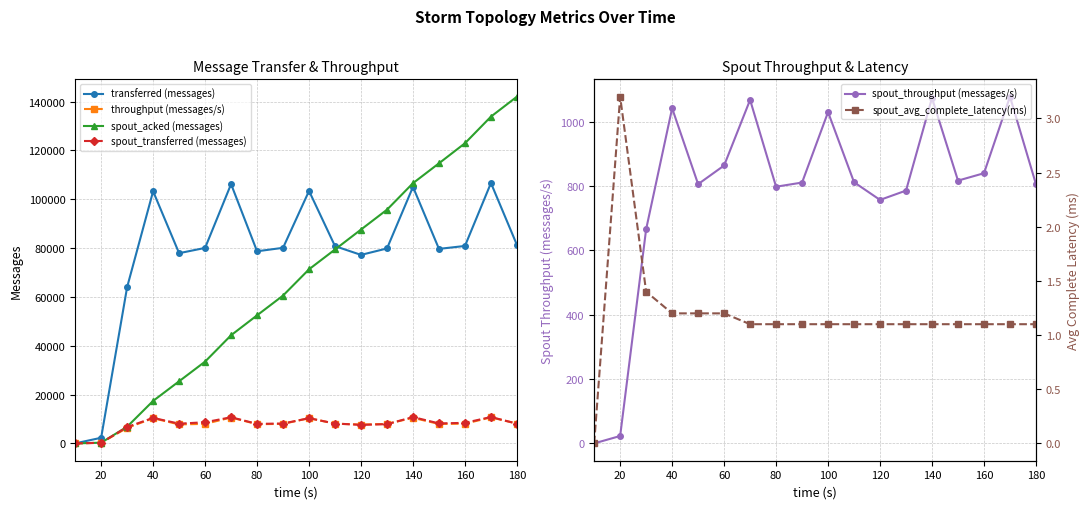

How many interior local peaks does the transferred (messages) series have?

5